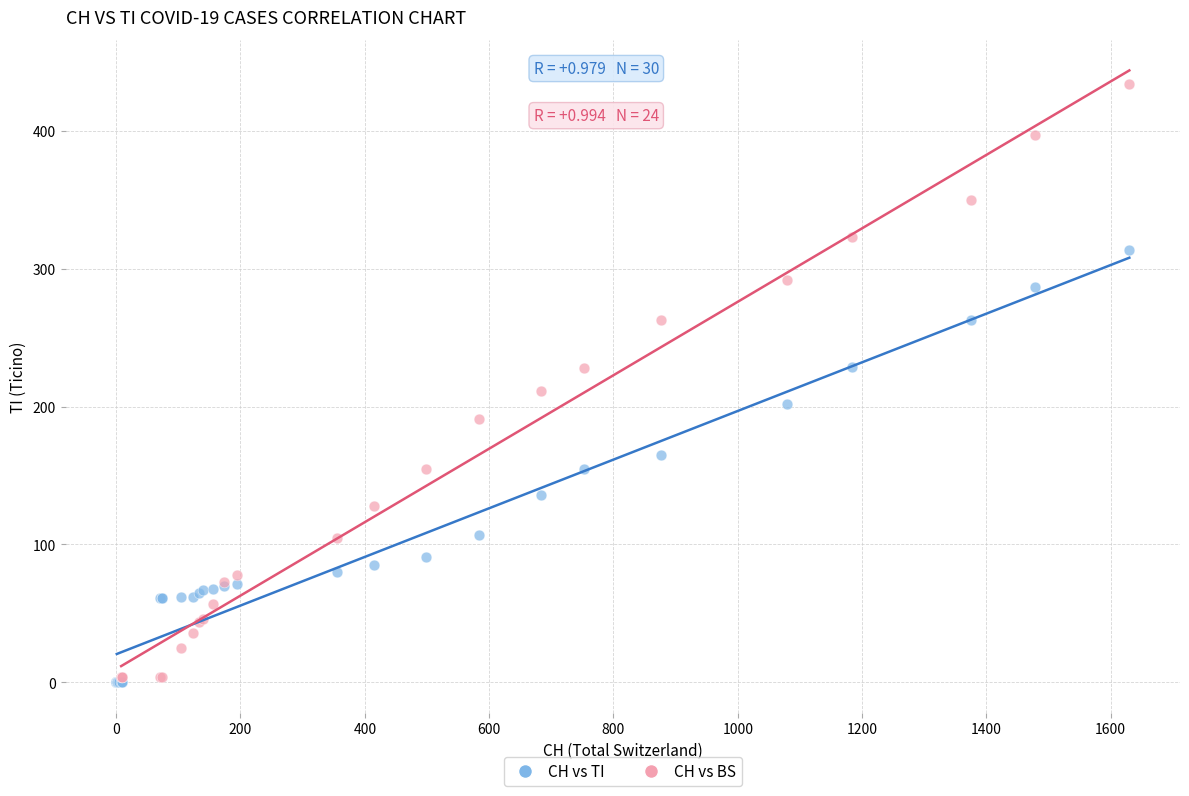

Which series contains the highest Y value?

CH vs BS